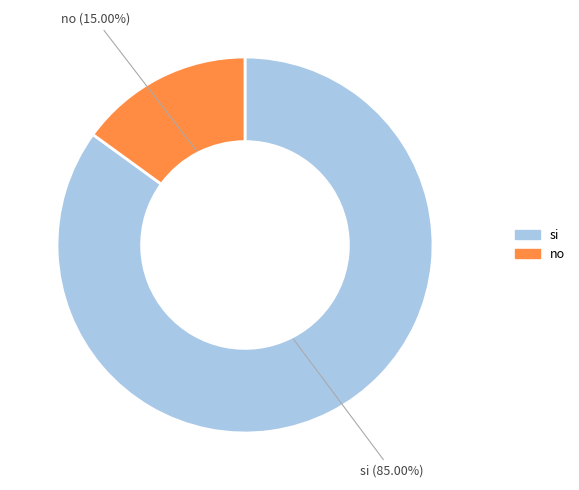

Is there any slice that represents more than half of the pie?

Yes